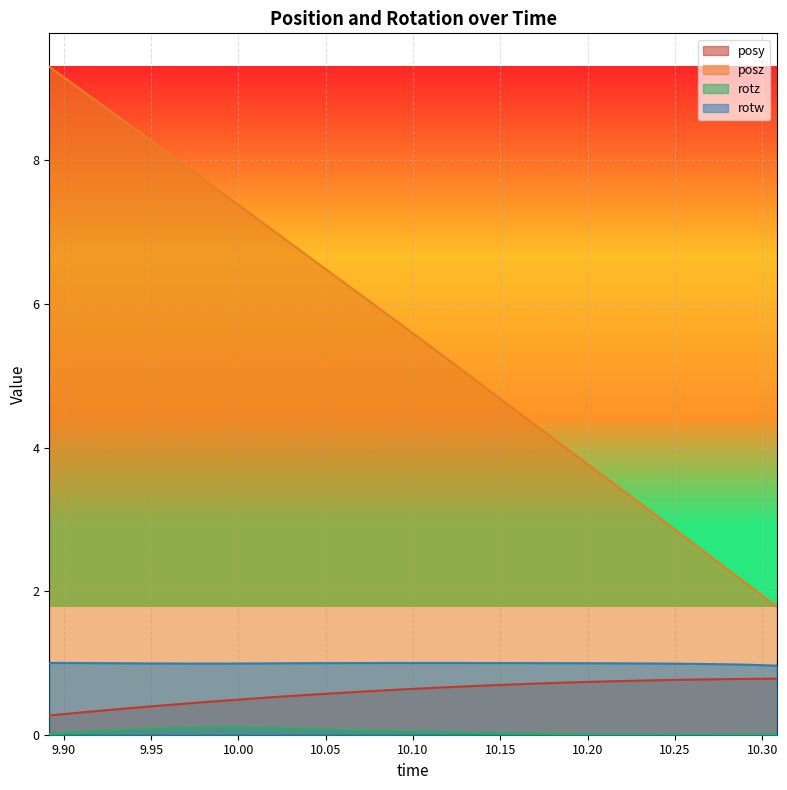

How many lines are shown in the chart?

4